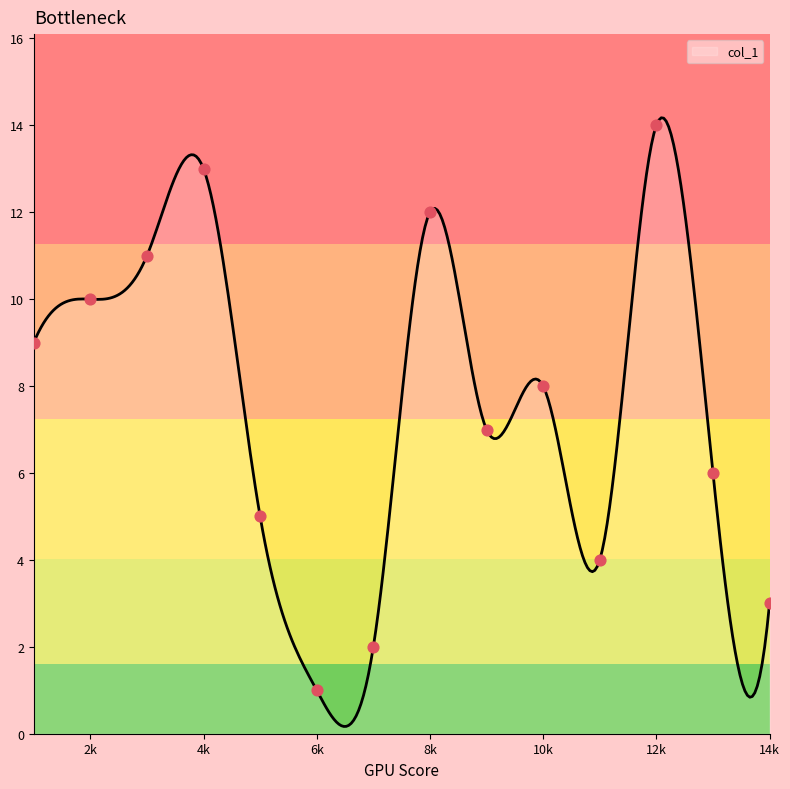

What is the greatest value displayed?

14.2